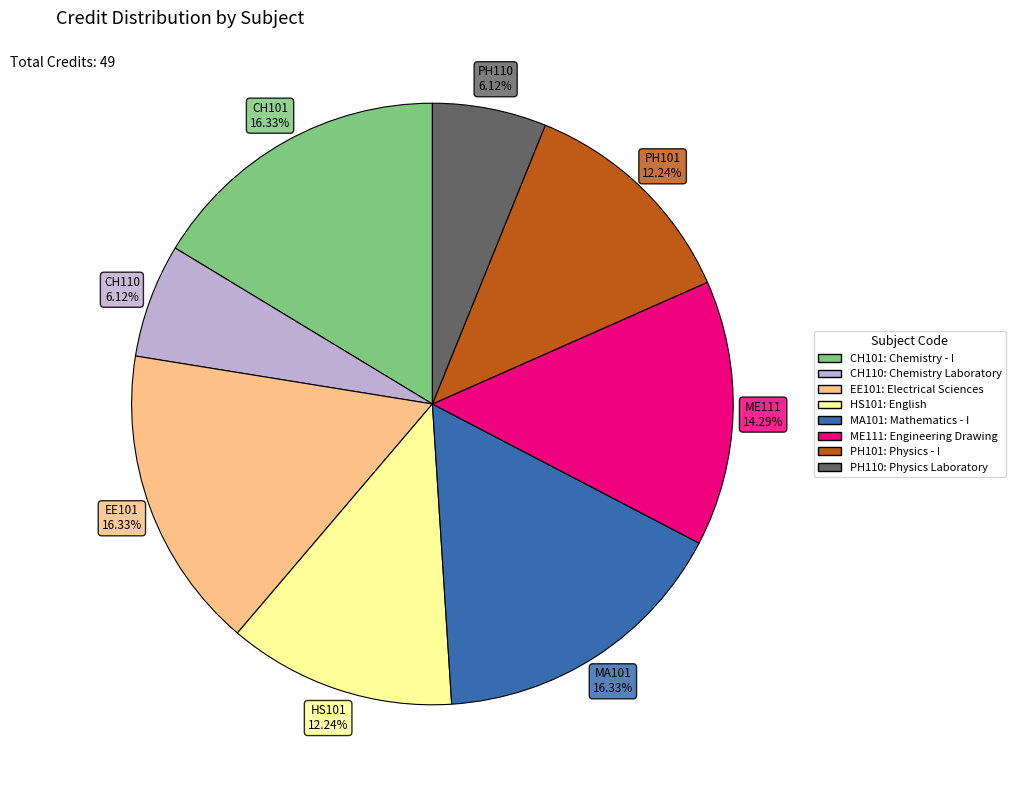

Is there a majority slice in this chart?

No